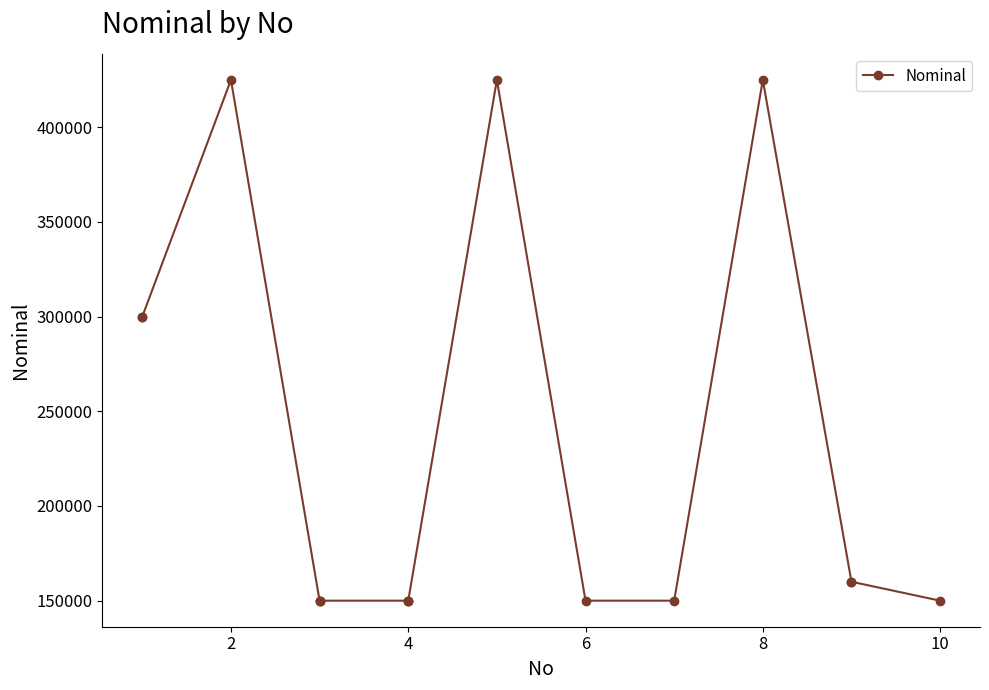

How many interior local peaks (higher than both neighbors) does the data have?

3